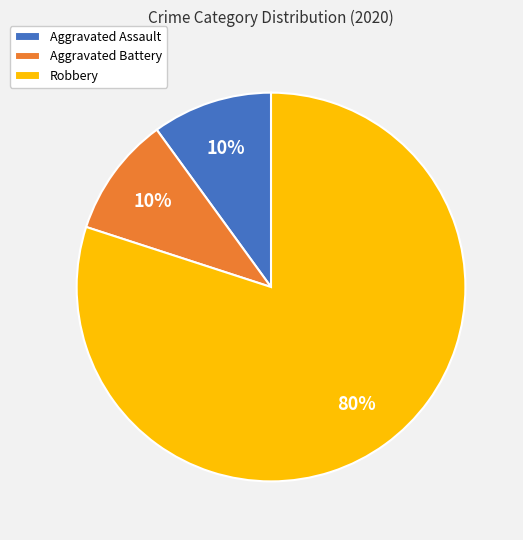

Between Robbery and Aggravated Assault, which is larger?

Robbery